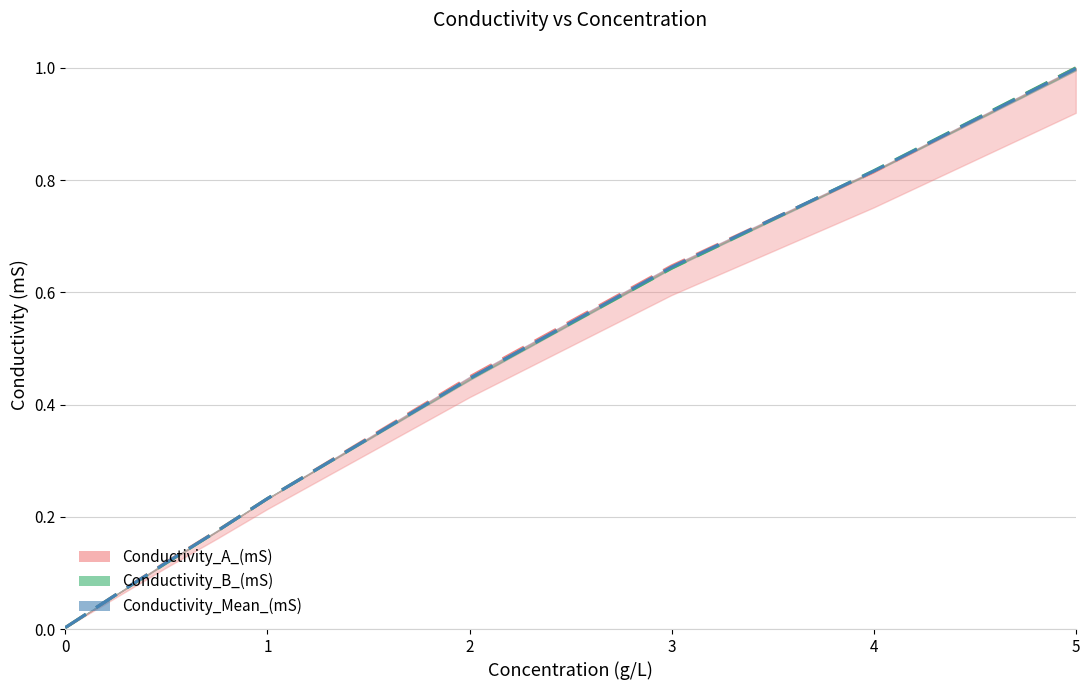

Which series ends up on top after the final intersection of Conductivity_Mean_(mS) and Conductivity_B_(mS) line?

Conductivity_B_(mS) line